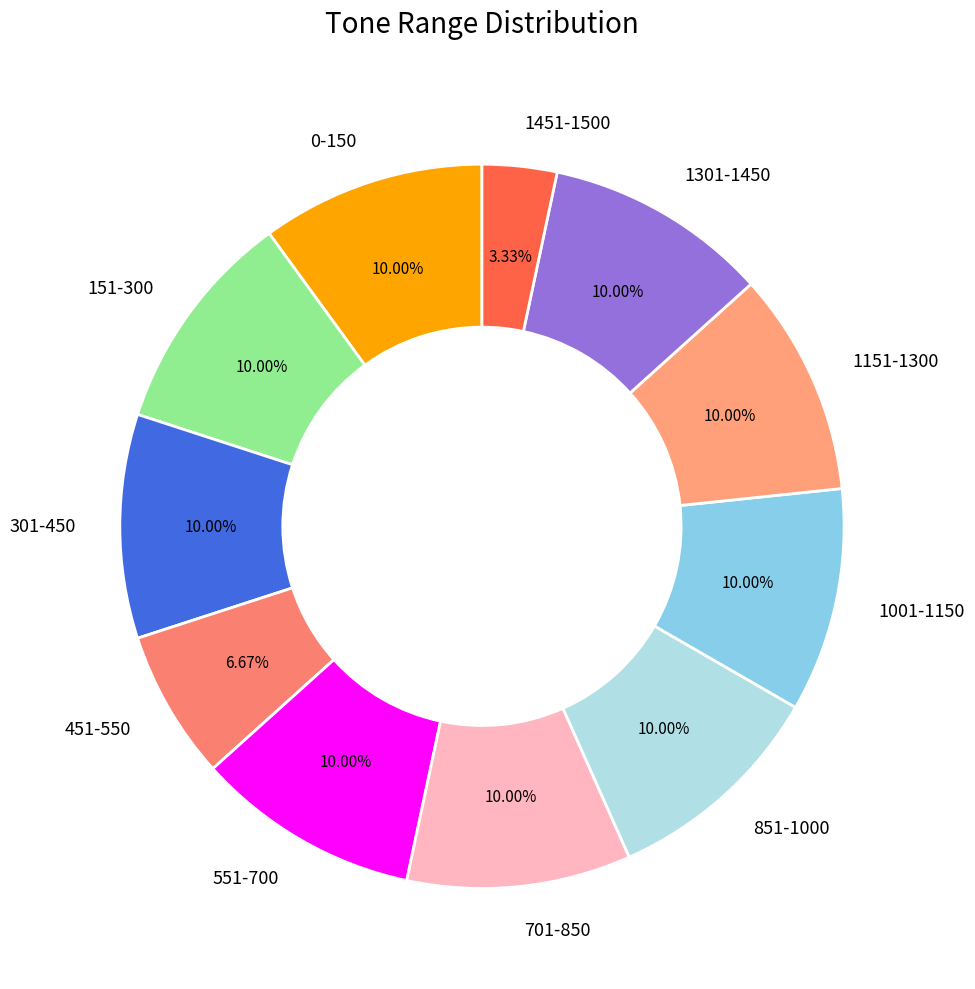

How many segments does this pie chart have?

11